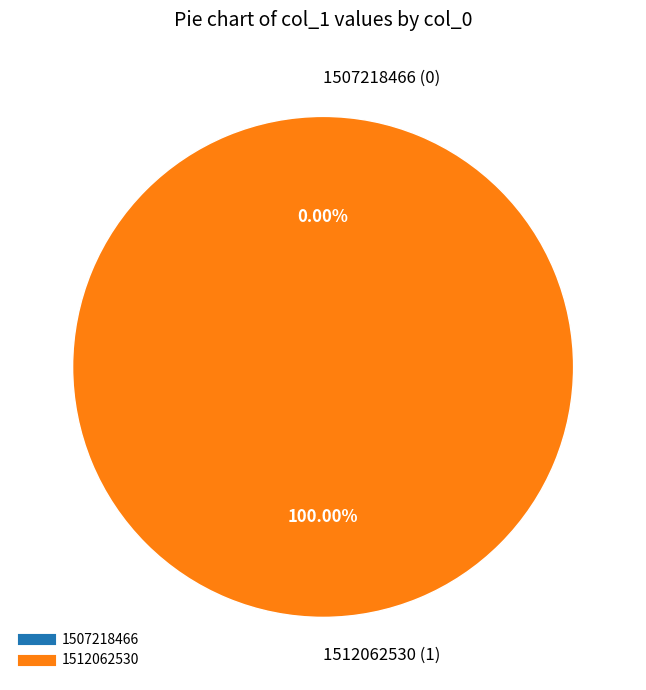

To the nearest percent, what is the difference between the 1507218466 and 1512062530 slice percentages?

100%